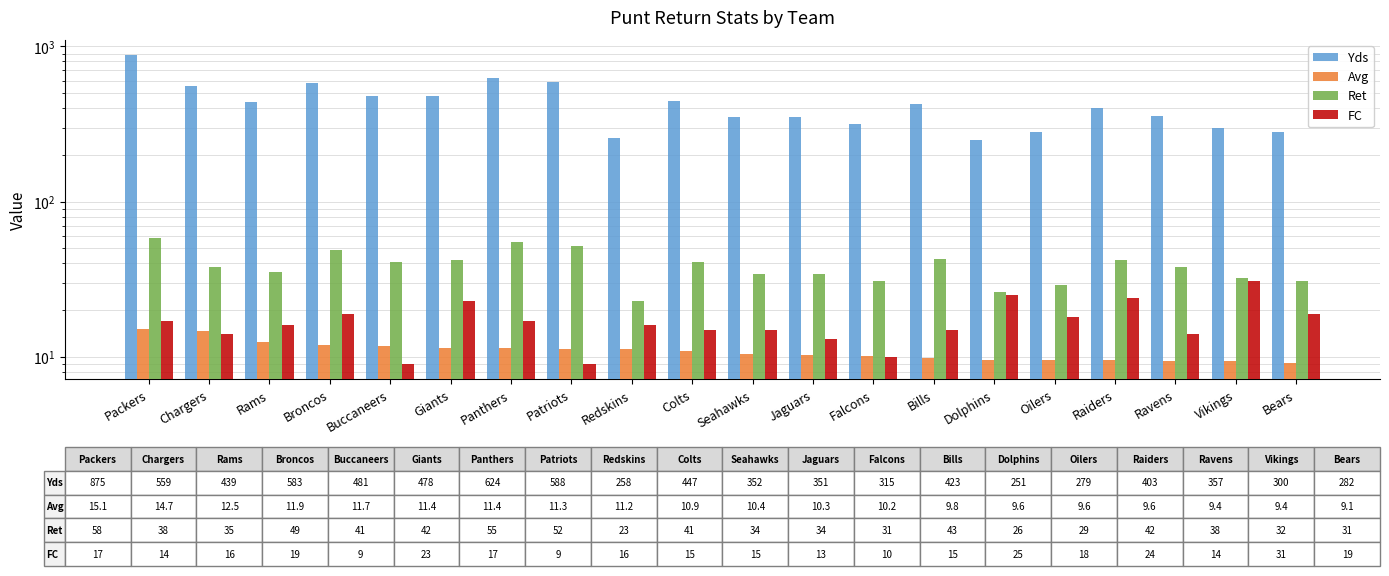

How many data points in Ret are less than 38?

9